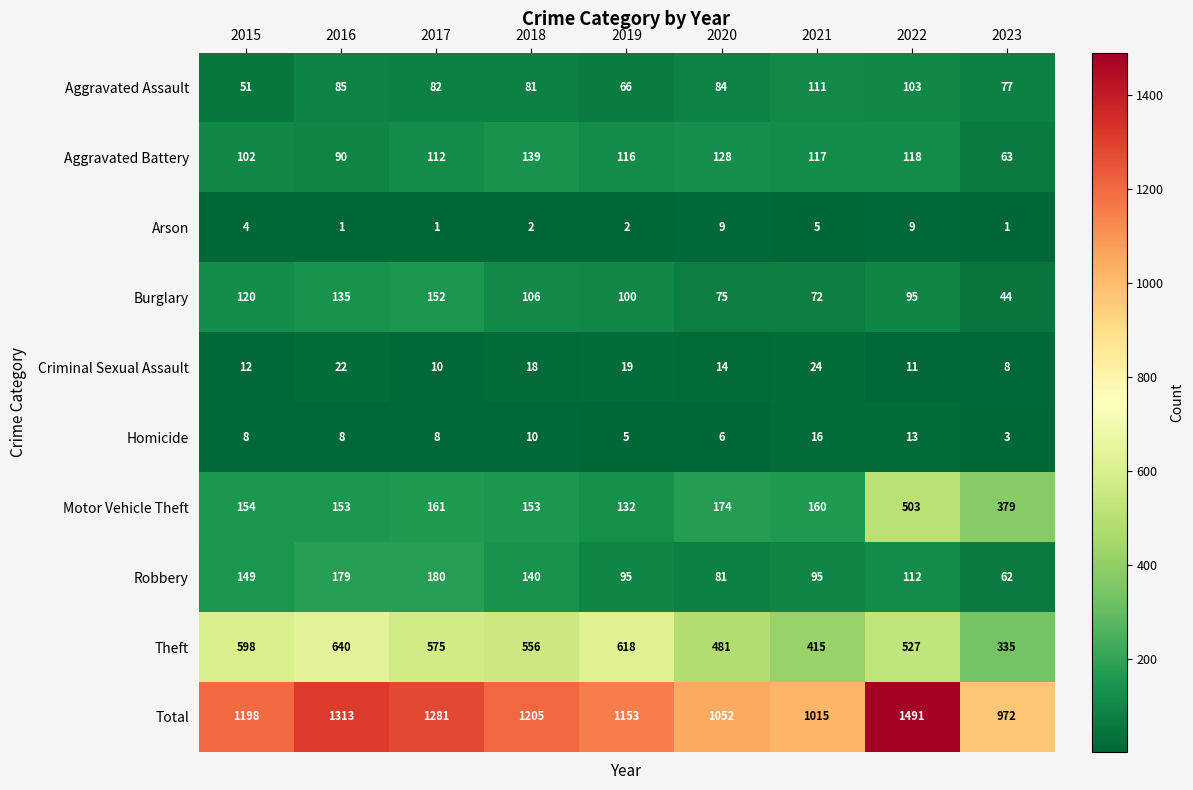

Which series has the widest spread of values?

Total